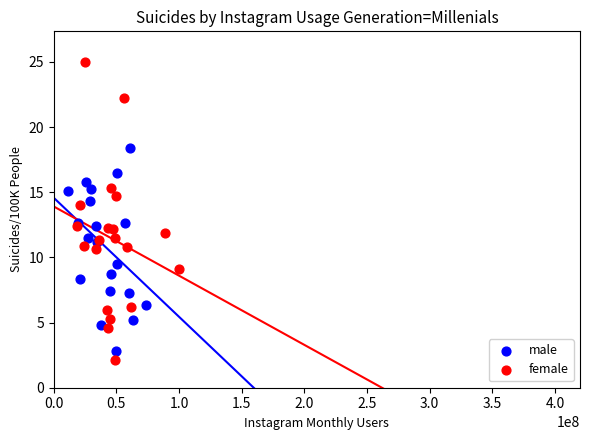

Which series contains the highest Y value?

female